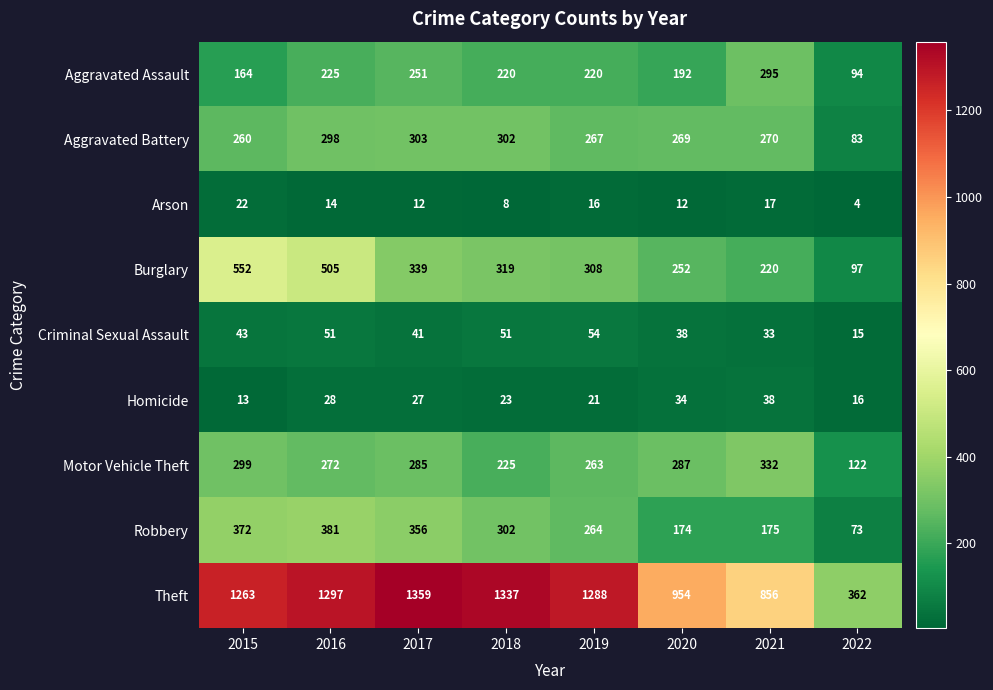

The value of Motor Vehicle Theft at 2018 is 107. True or false?

False